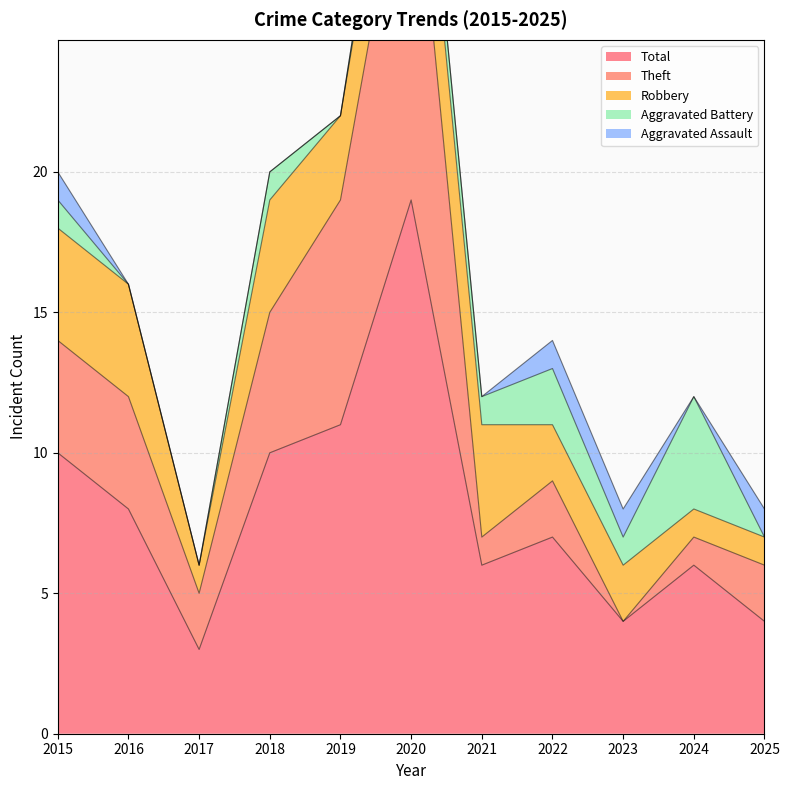

True or false: Total has a value of 10 at 2015.

True